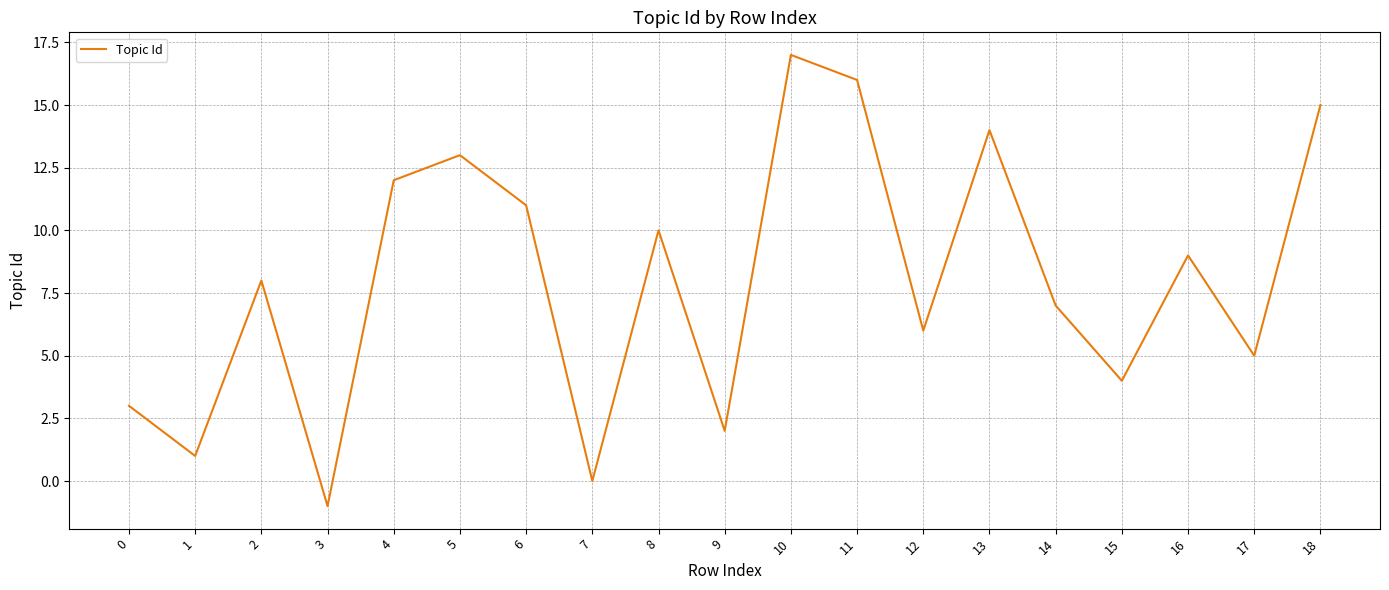

The chart shows a value of 12 at 4. True or false?

True